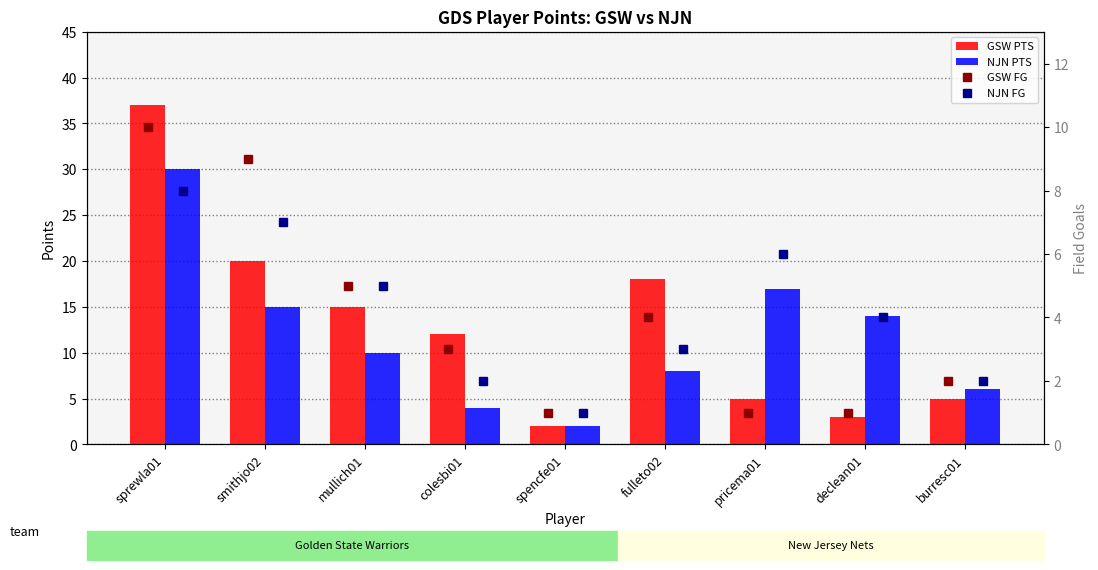

What value does the NJN PTS series have at burresc01, to the nearest 5?

5